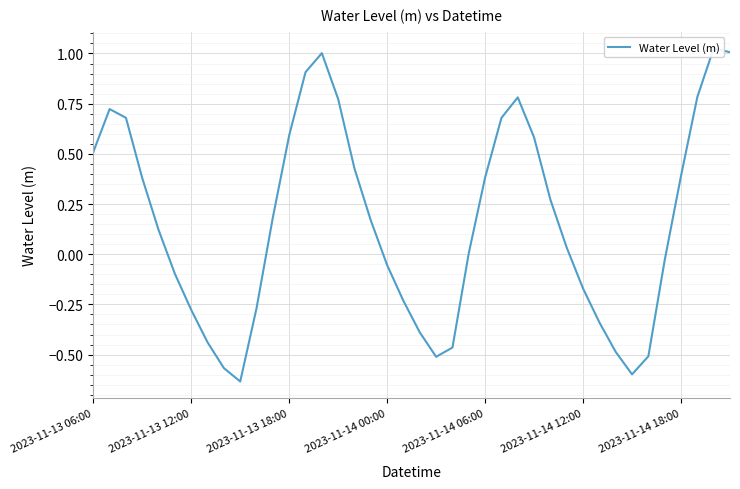

What is the difference between the maximum and minimum values?

1.7